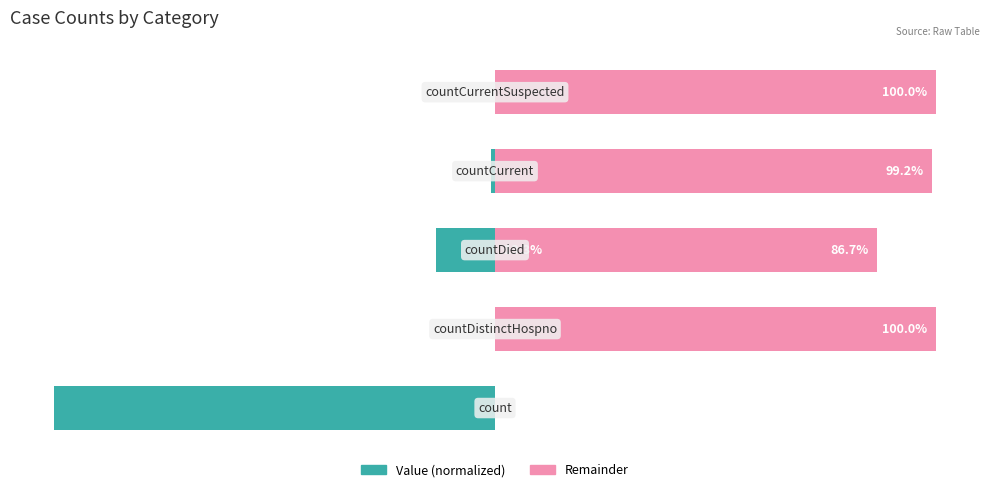

Which series has the largest total across all categories?

Remainder